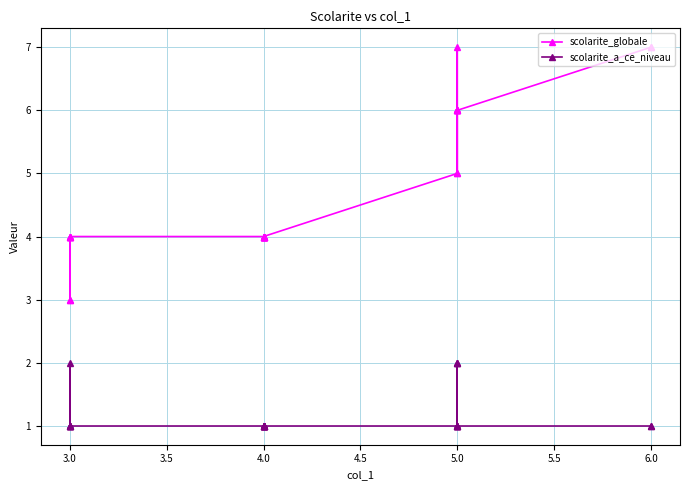

Reading right to left, extract all data points from this chart.

scolarite_globale: 7	7	6	7	6	6	5	6	6	6	5	4	4	4	4	4	4	4	4	4	4	4	4	4	4	3	4	4	3
scolarite_a_ce_niveau: 1	1	1	2	2	2	1	1	1	1	1	1	1	1	1	1	1	1	1	1	1	1	1	1	1	1	1	2	1